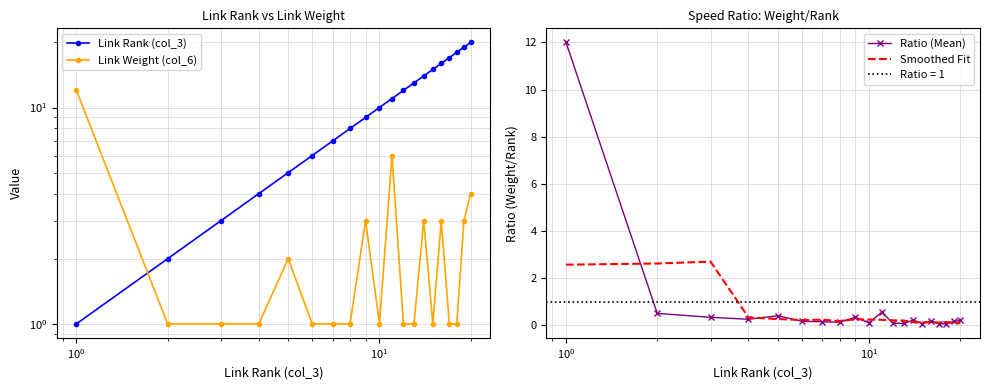

Reading right to left, extract all data points from this chart.

Link Rank (col_3): 20.0	19.0	18.0	17.0	16.0	15.0	14.0	13.0	12.0	11.0	10.0	9.0	8.0	7.0	6.0	5.0	4.0	3.0	2.0	1.0
Link Weight (col_6): 4.0	3.0	1.0	1.0	3.0	1.0	3.0	1.0	1.0	6.0	1.0	3.0	1.0	1.0	1.0	2.0	1.0	1.0	1.0	12.0
Ratio (Mean): 0.2	0.2	0.1	0.1	0.2	0.1	0.2	0.1	0.1	0.5	0.1	0.3	0.1	0.1	0.2	0.4	0.2	0.3	0.5	12.0
Smoothed Fit: 0.1	0.1	0.1	0.1	0.1	0.1	0.1	0.2	0.2	0.2	0.2	0.2	0.2	0.2	0.2	0.3	0.3	2.7	2.6	2.6